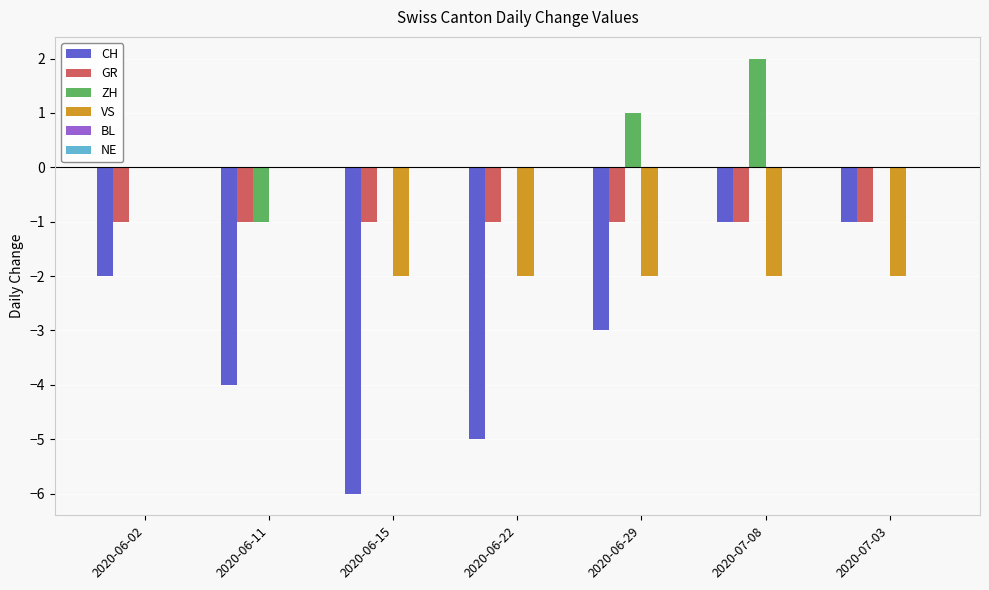

At which category is the sum across all series the highest?

2020-07-08